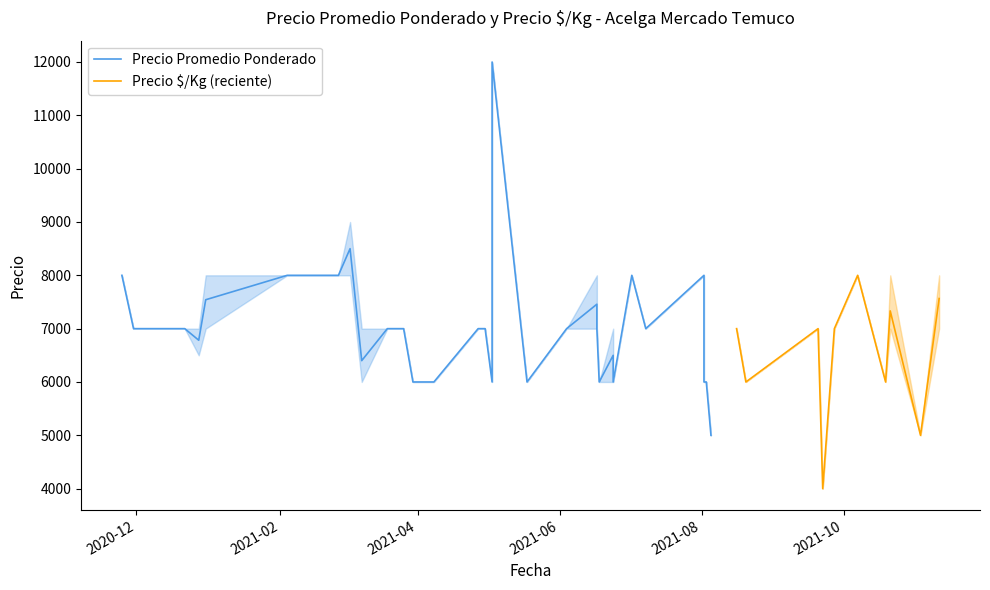

True or false: Precio minimo has more than 1 points higher than both neighbors.

True